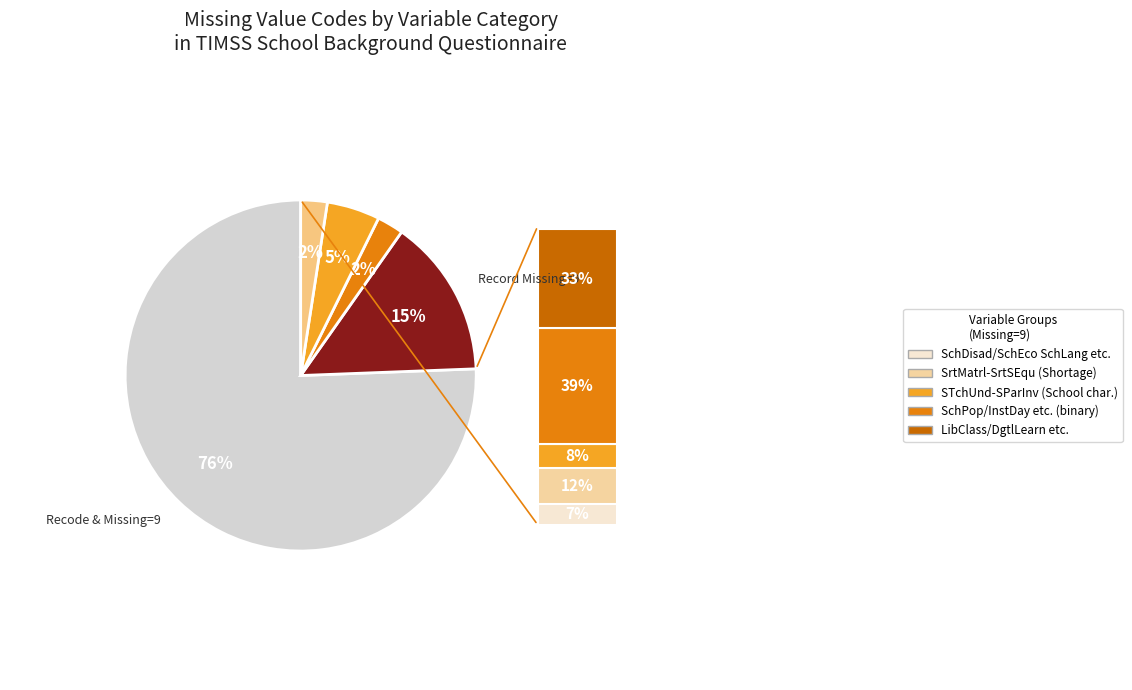

To the nearest percent, what is the average slice percentage?

20%